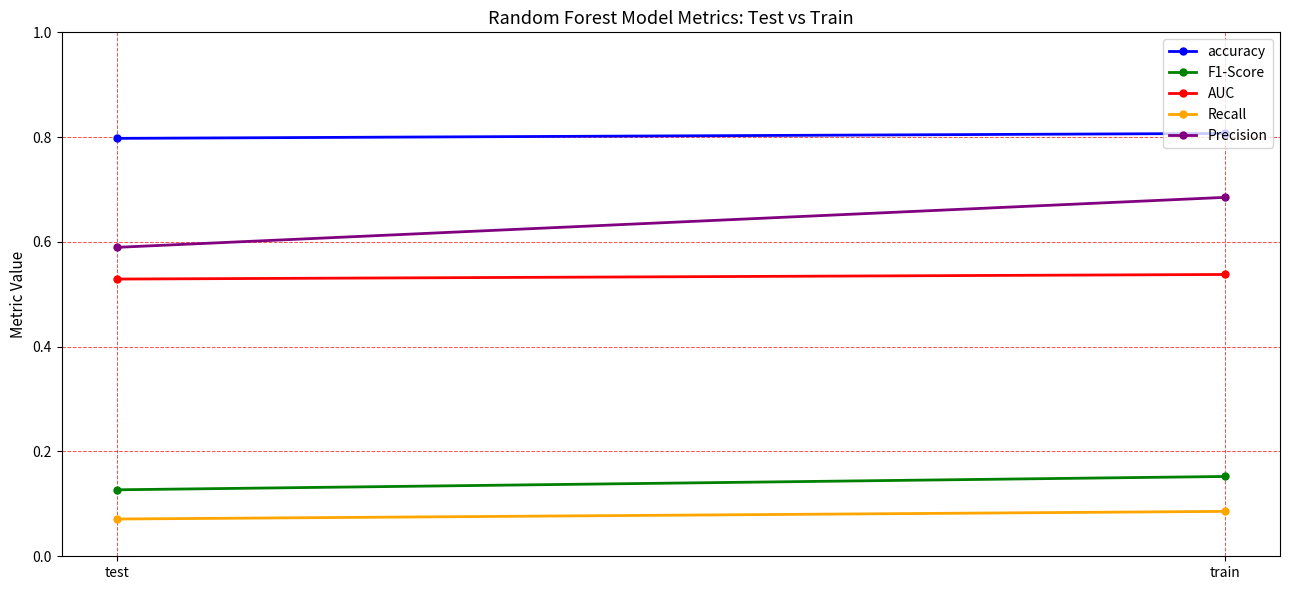

What value does the F1-Score series have at train?

0.2